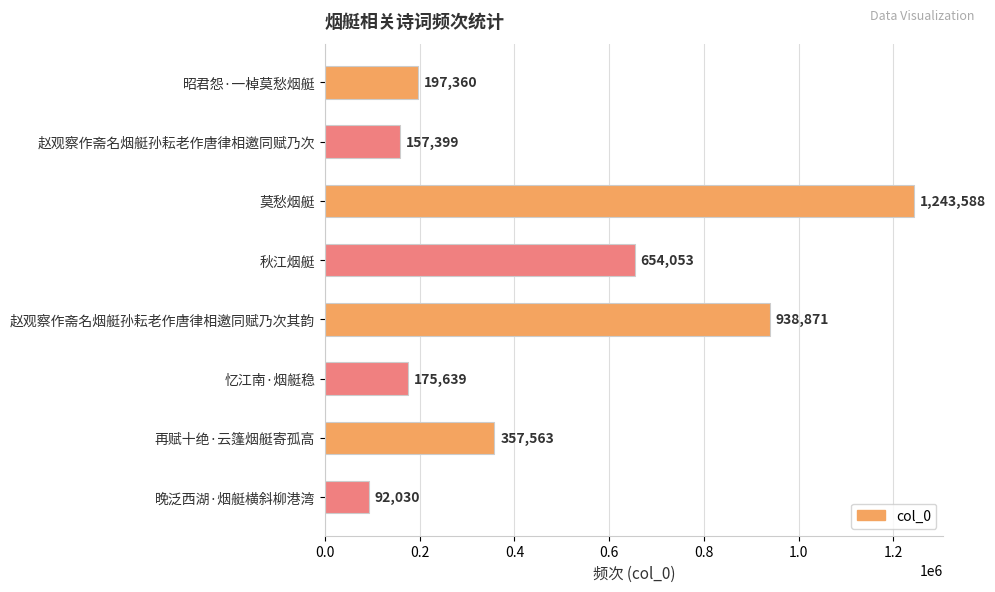

What position from the bottom is 赵观察作斋名烟艇孙耘老作唐律相邀同赋乃次其韵?

4